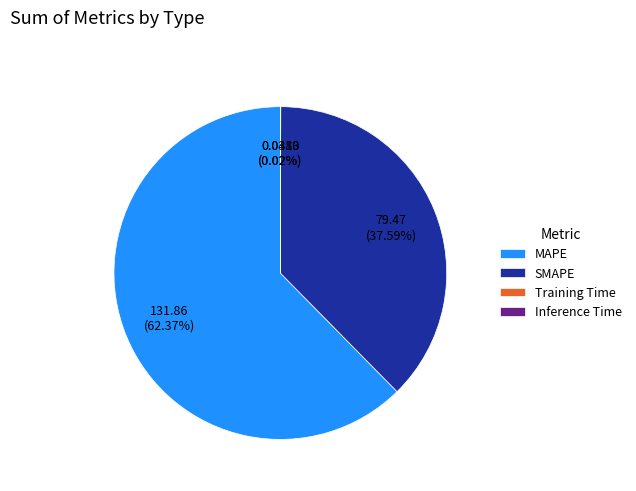

Is there any slice that represents more than half of the pie?

Yes